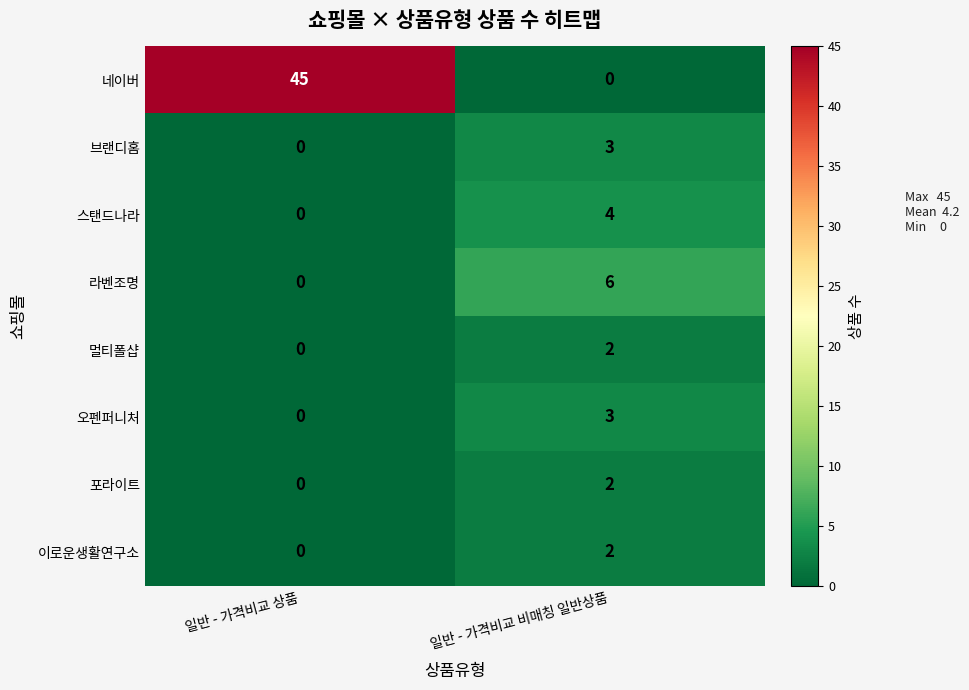

Is the value of 라벤조명 at 일반 - 가격비교 비매칭 일반상품 greater than the value of 이로운생활연구소 at 일반 - 가격비교 상품?

Yes